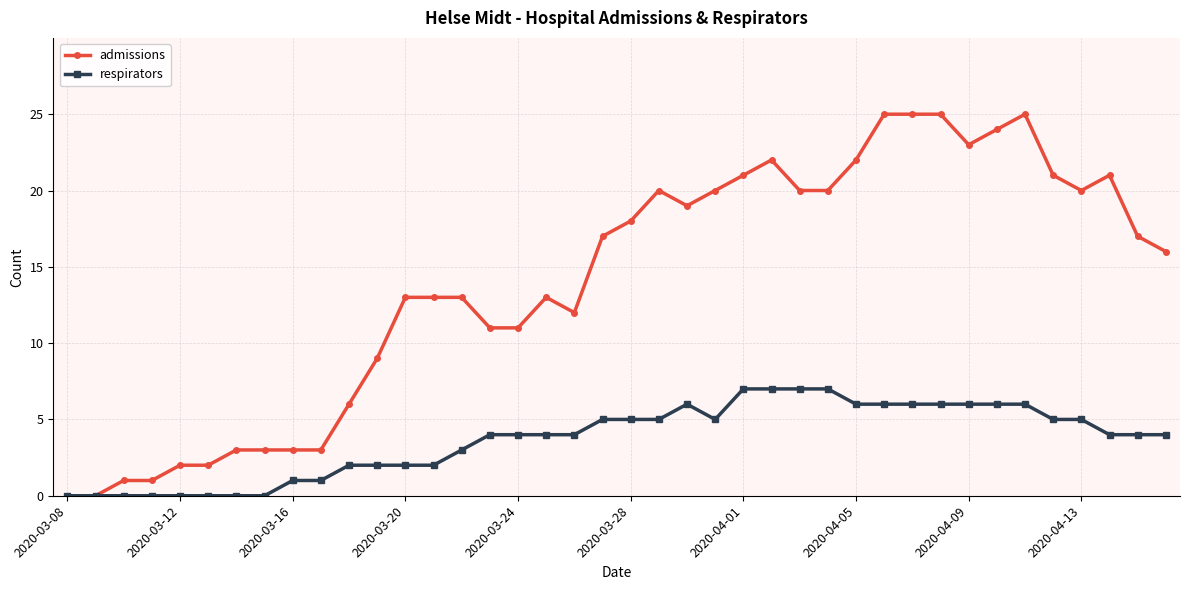

Which series has the widest spread of values?

admissions